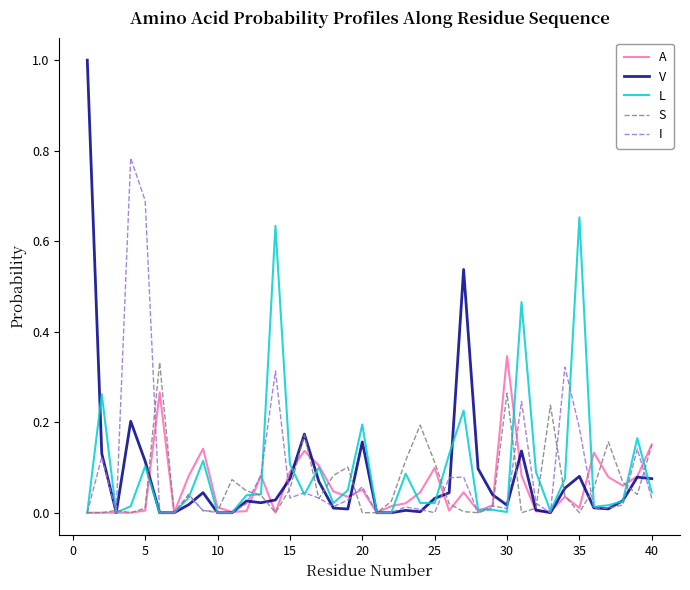

True or false: A has more than 2 interior local peaks.

True